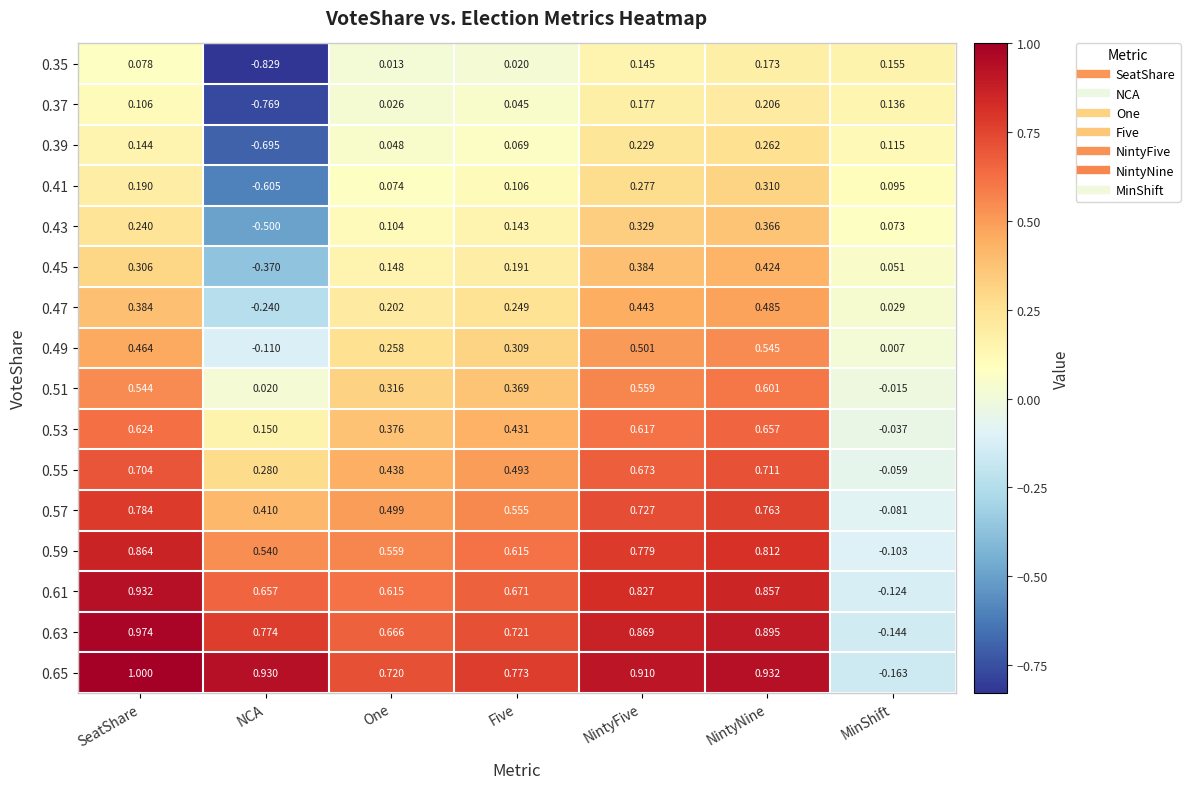

Where does the 0.57 series first go above 0?

SeatShare